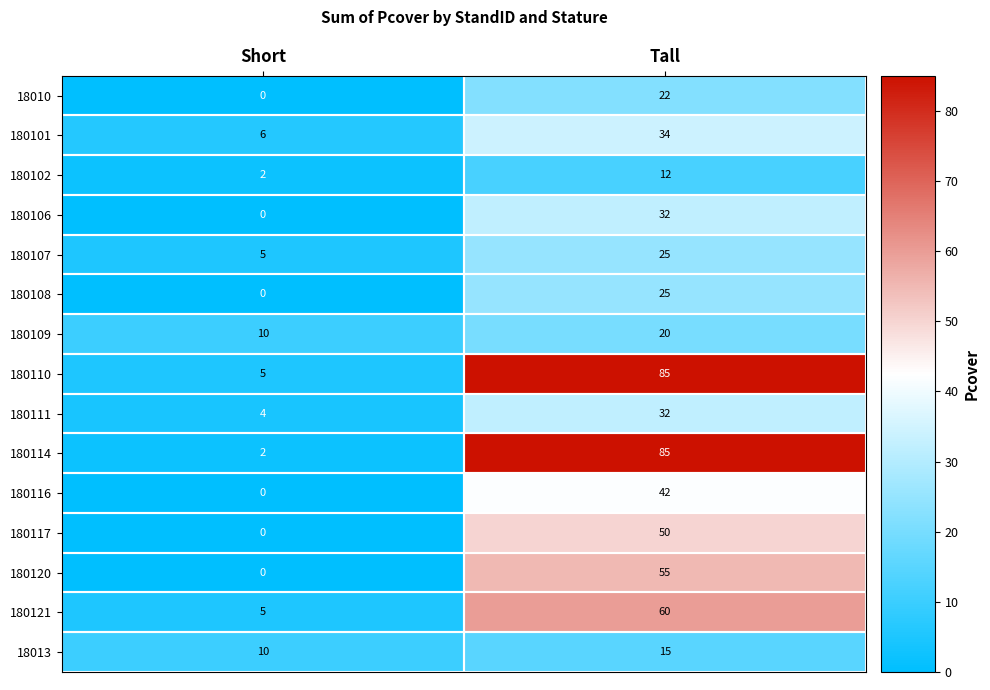

Count the number of data series in this chart.

15